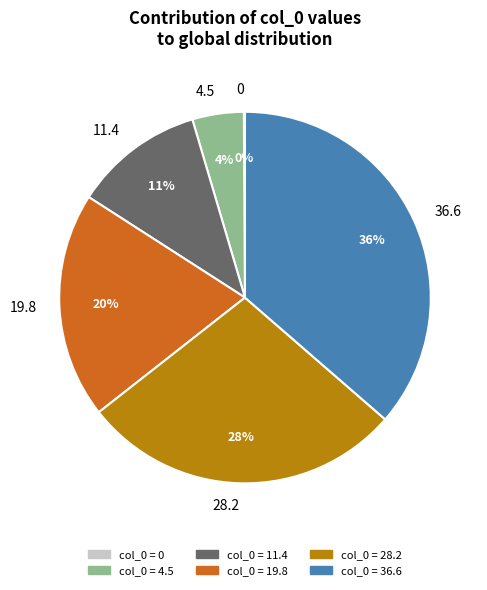

Is there any slice that represents more than half of the pie?

No